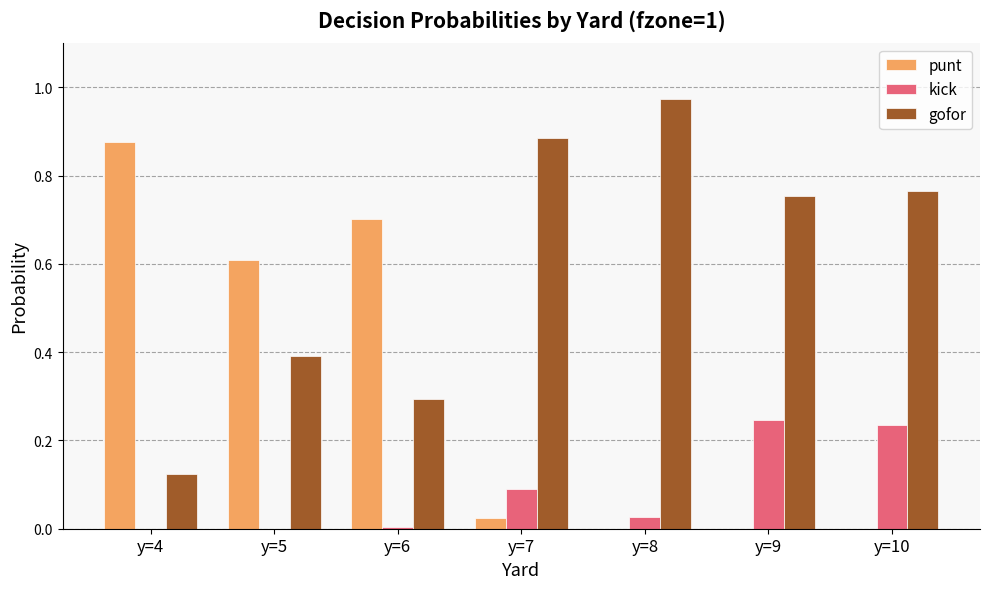

True or false: punt has a value of -0.5 at y=10.

False